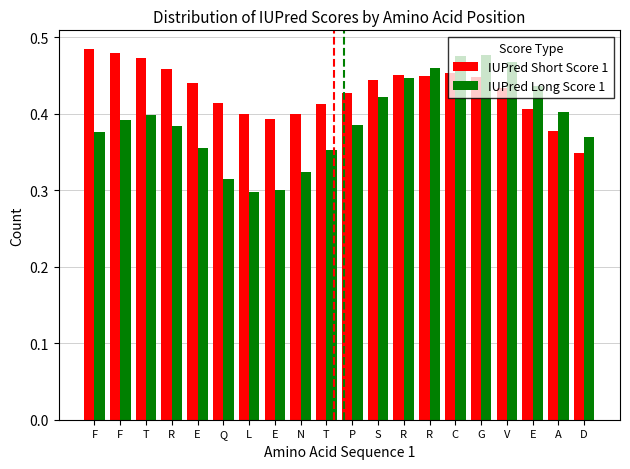

The IUPred Long Score 1 series shows 0.3 at Q. True or false?

True